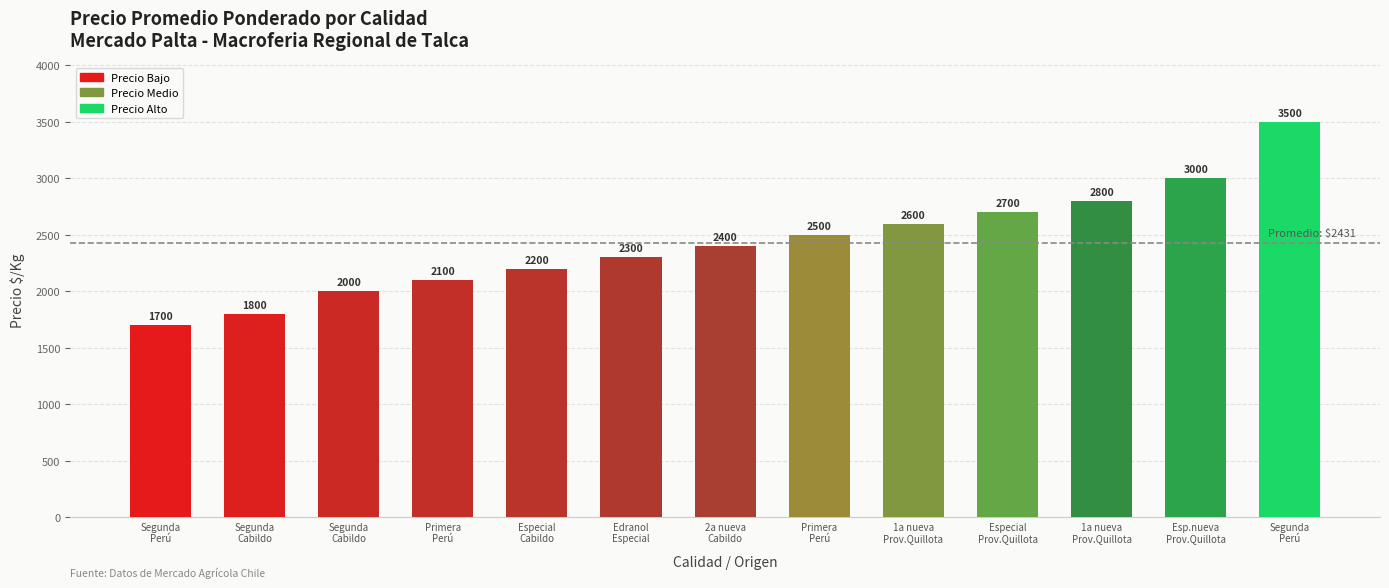

How many bars are there in total?

13